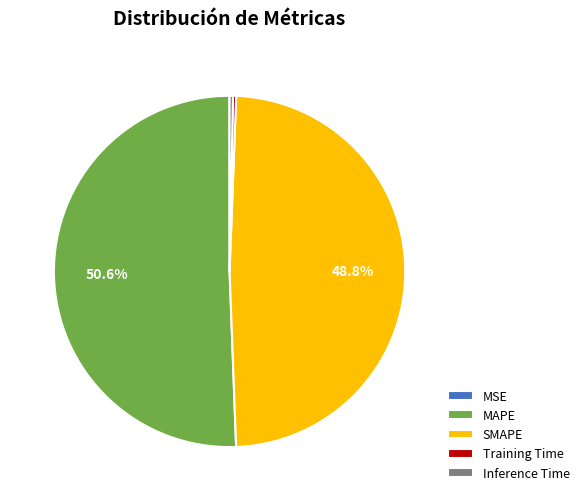

To the nearest percent, what portion does MAPE represent?

51%